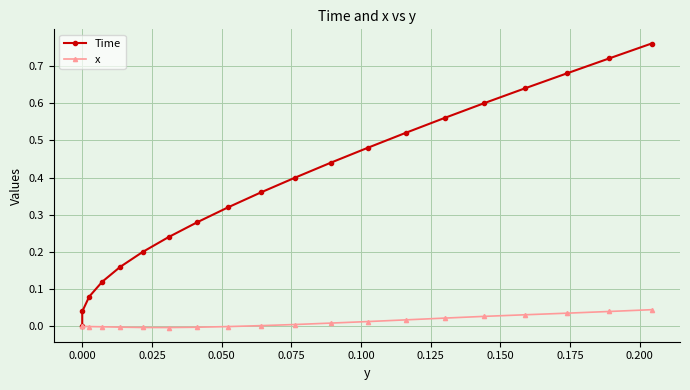

Does the chart have visible grid lines?

Yes